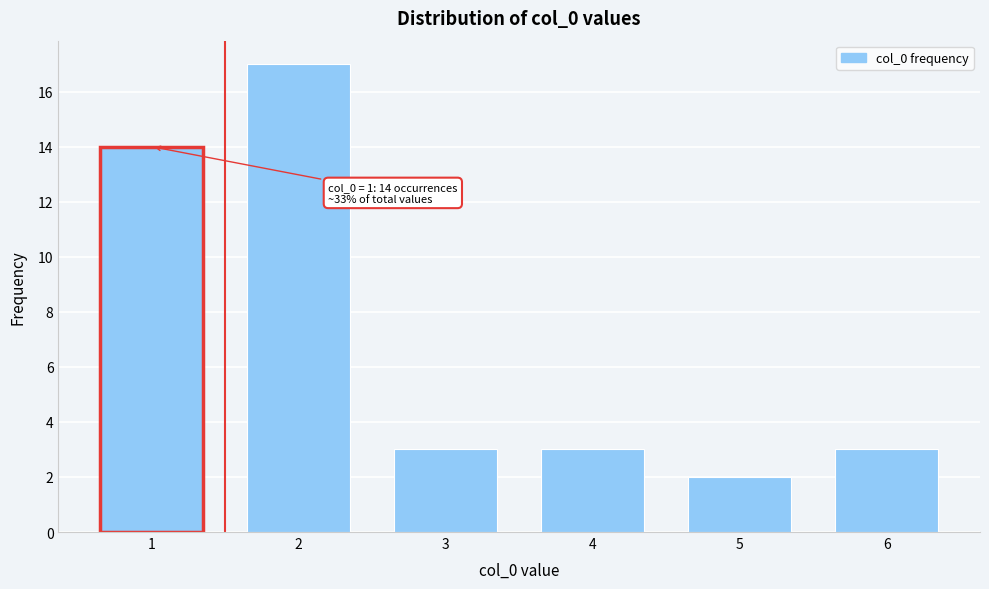

Reading right to left, extract all data points from this chart.

6=3	5=2	4=3	3=3	2=17	1=14